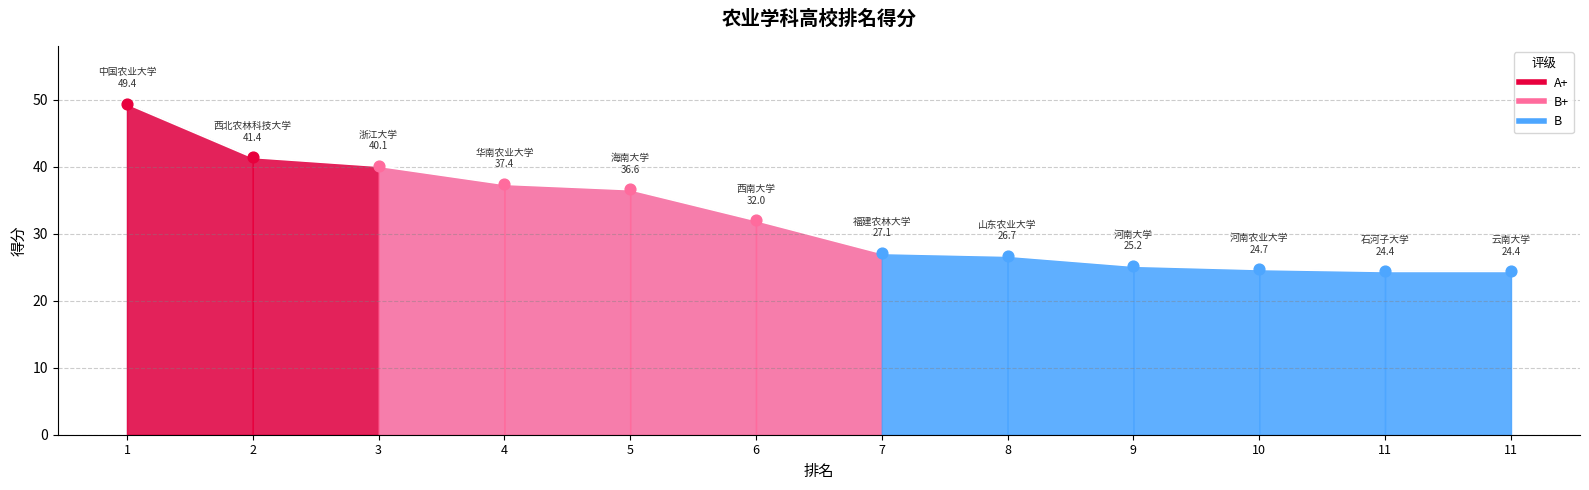

What is the change in value from 6 to 11?

-7.6